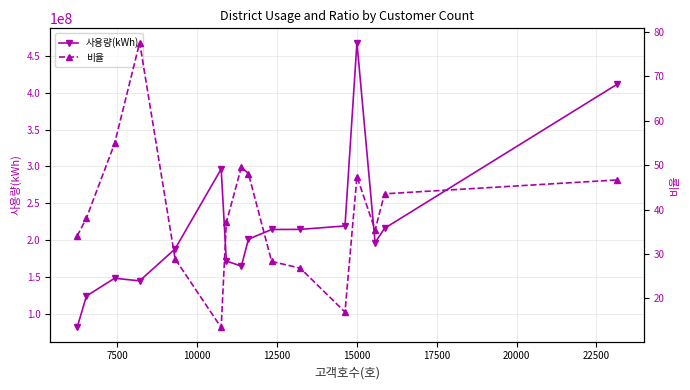

True or false: 사용량(kWh) has more than 0 points higher than both neighbors.

True